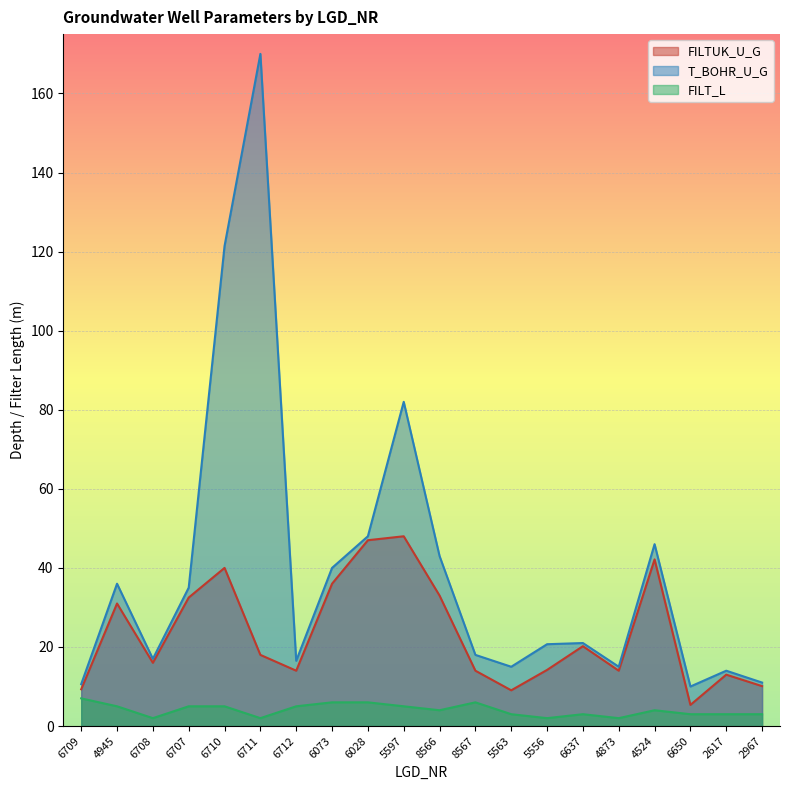

What is the highest value of the FILTUK_U_G series?

48.0